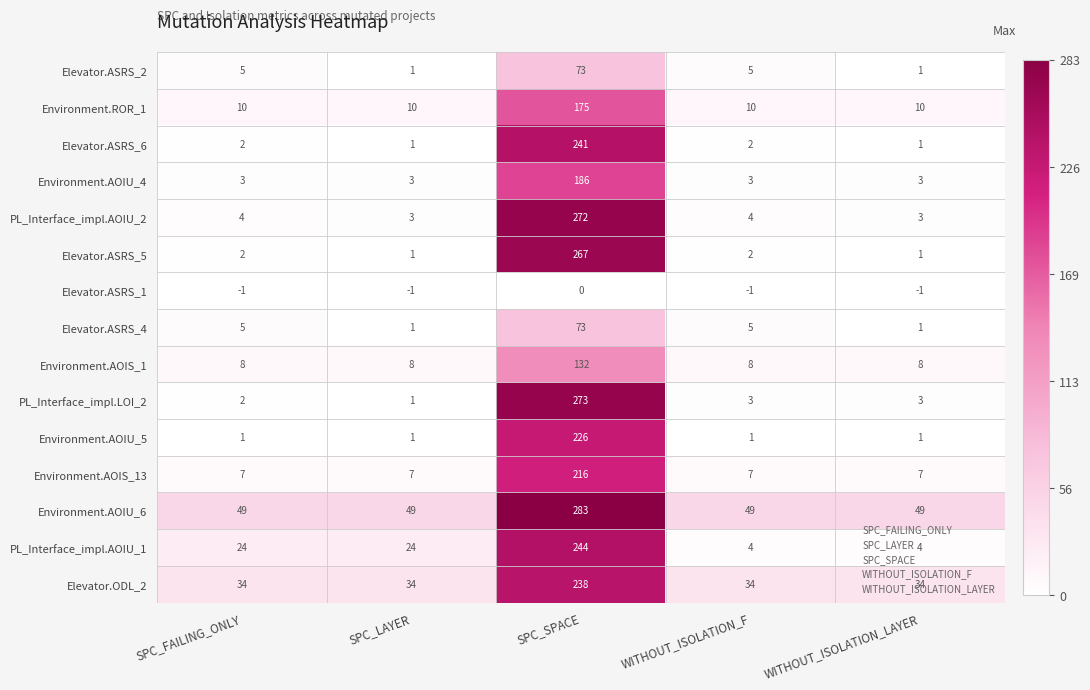

True or false: PL_Interface_impl.AOIU_1 has a value of 6 at WITHOUT_ISOLATION_F.

False